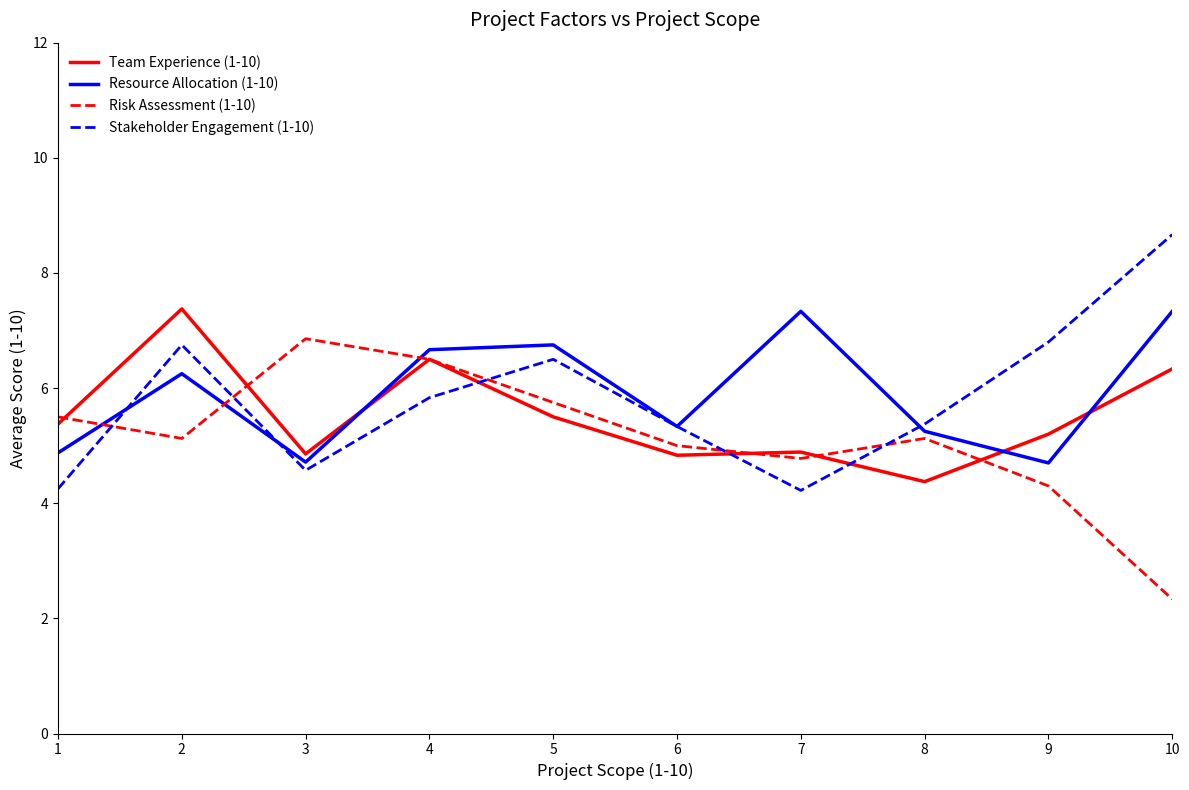

The value of Resource Allocation (1-10) at 8 is 5.2. True or false?

True